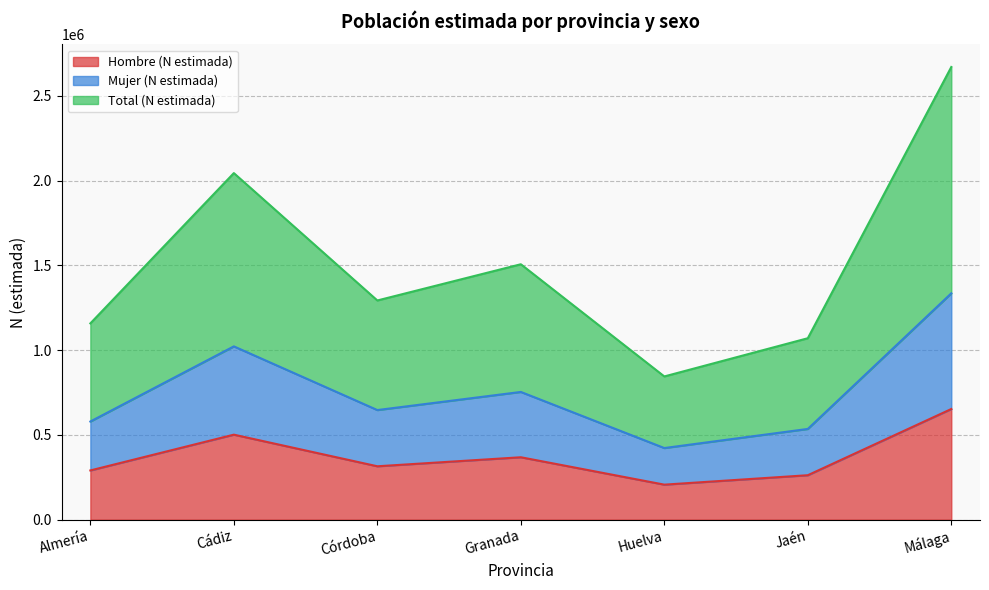

Reading right to left, what are all the values shown in this chart?

Hombre (N estimada): Málaga=652832	Jaén=262140	Huelva=206480	Granada=368131	Córdoba=314889	Cádiz=501443	Almería=290315
Mujer (N estimada): Málaga=1335518	Jaén=535255	Huelva=422486	Granada=753507	Córdoba=646636	Cádiz=1022453	Almería=579018
Total (N estimada): Málaga=2671036	Jaén=1070510	Huelva=844972	Granada=1507014	Córdoba=1293272	Cádiz=2044907	Almería=1158036